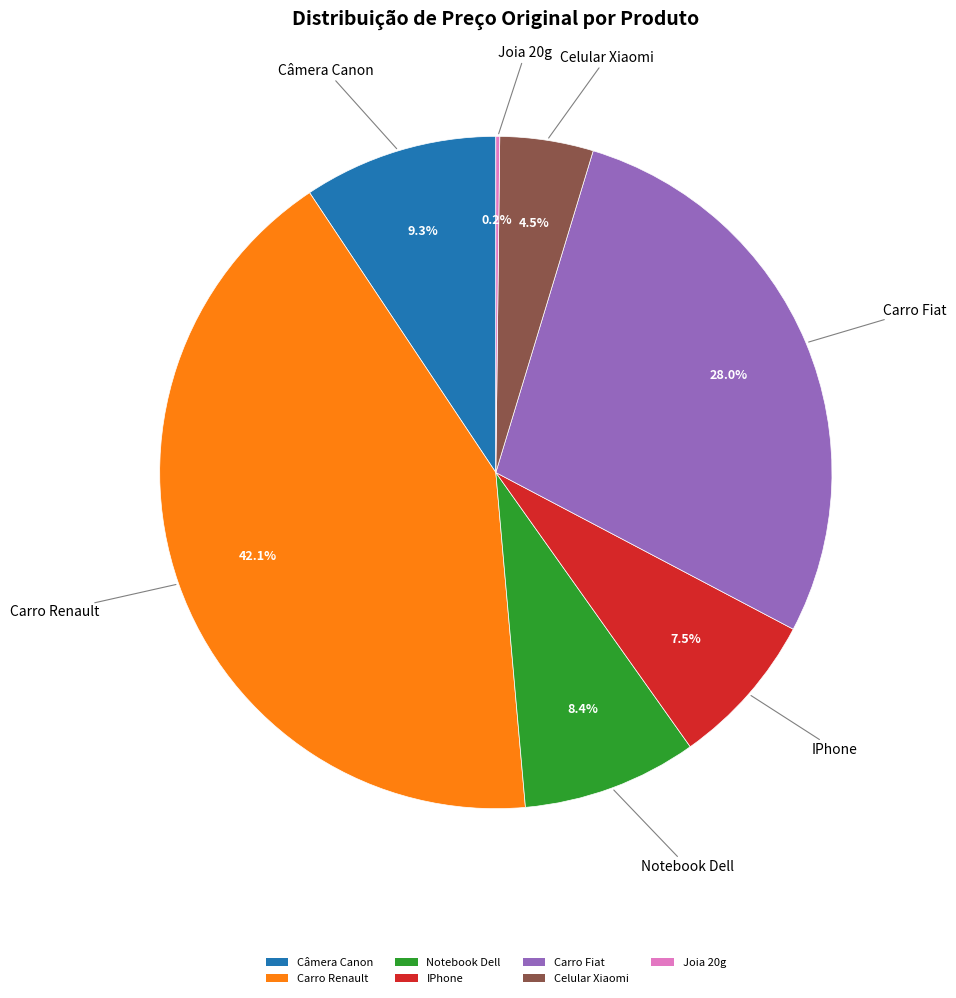

Is there any slice that represents more than half of the pie?

No